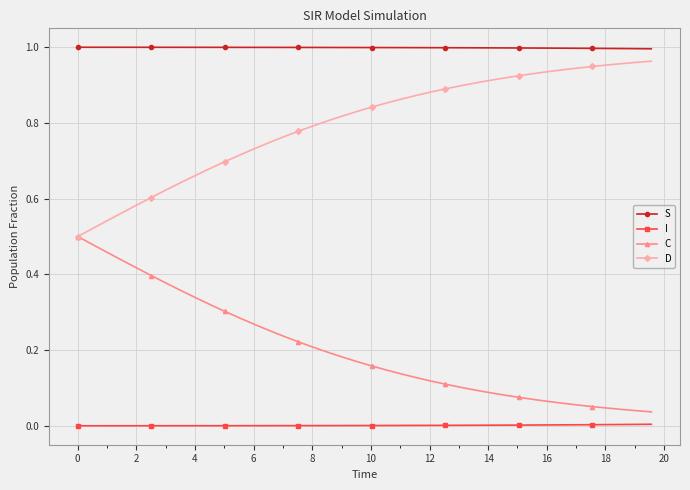

True or false: S and D cross at least once.

False